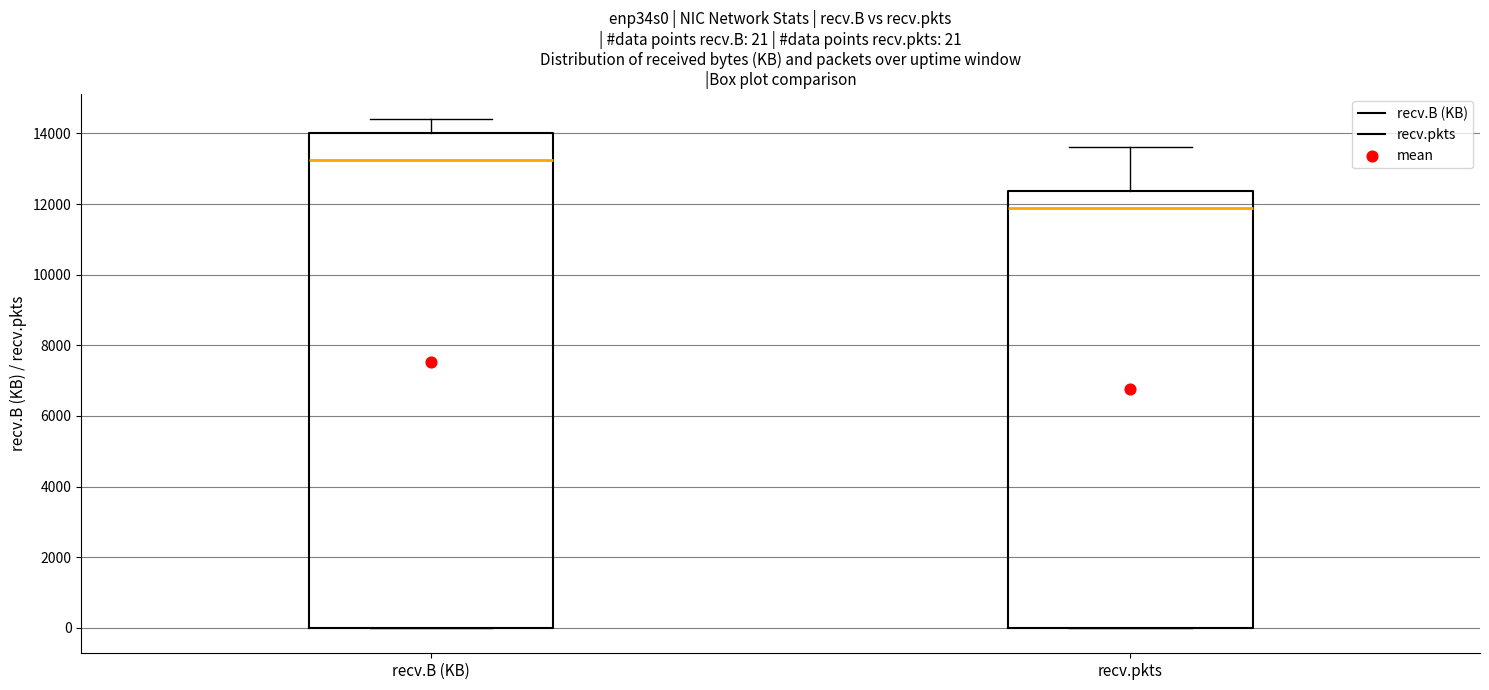

Which box is the tallest, from its lower edge to its upper edge?

recv.B (KB)